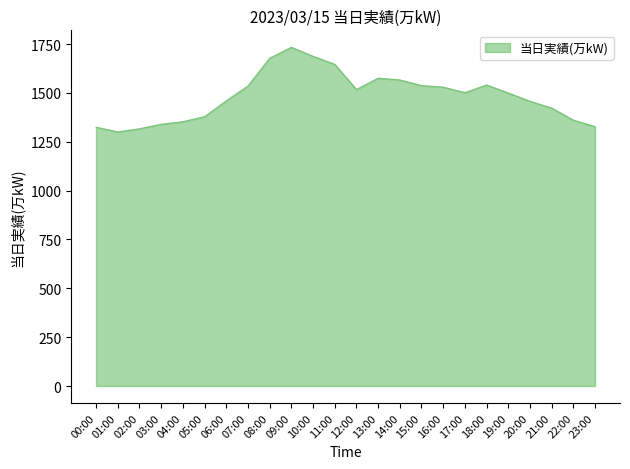

Where does the data first go above 1502?

07:00